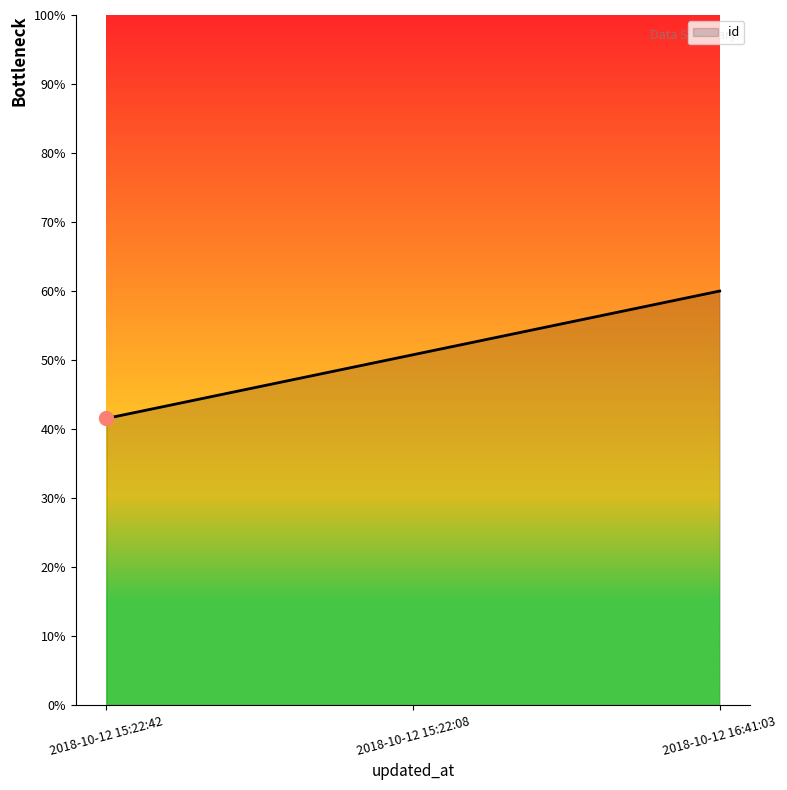

The chart shows a value of 41.5 at 2018-10-12 15:22:42. True or false?

True